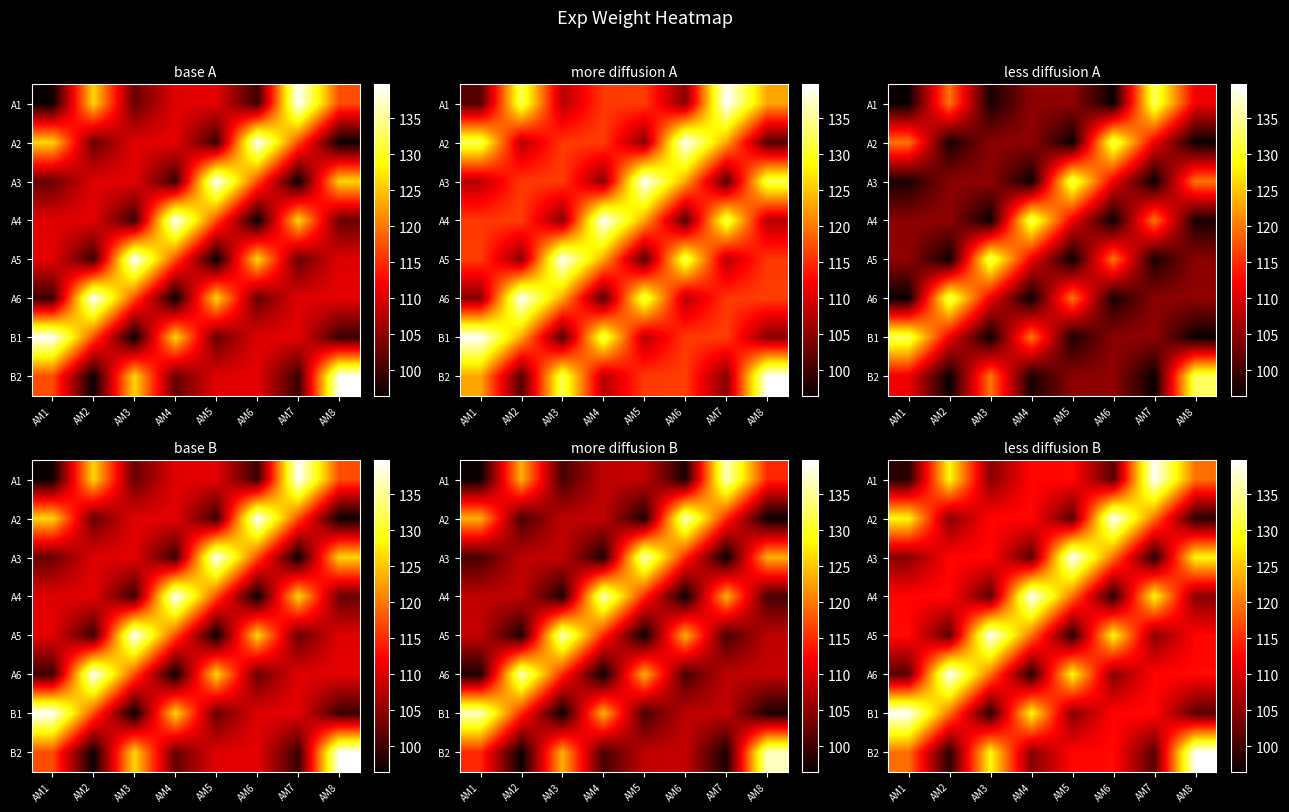

What is the difference between the B1 values at AM5 and AM6?

8.0